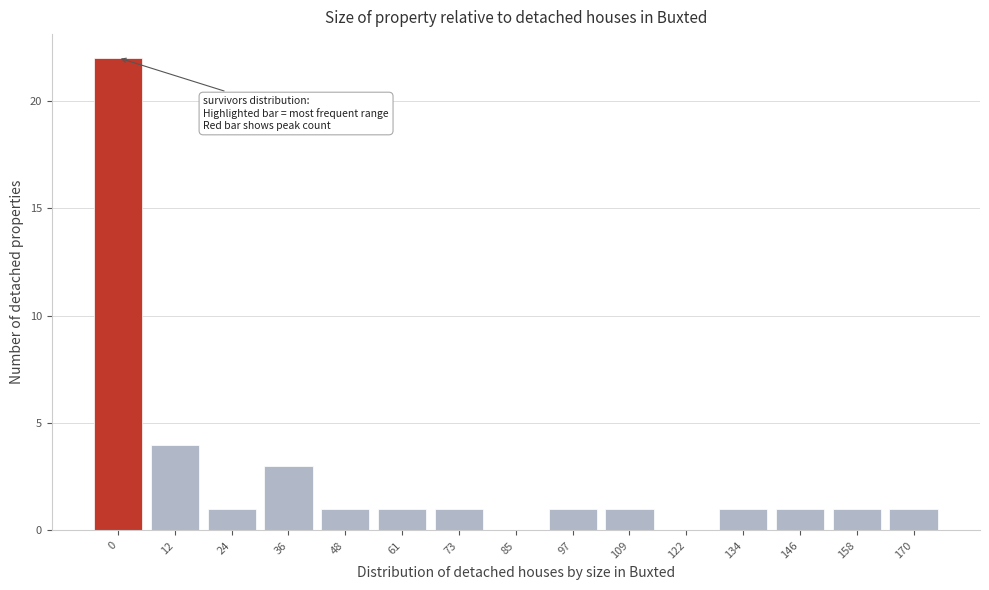

Reading right to left, extract all data points from this chart.

170=1	158=1	146=1	134=1	122=0	109=1	97=1	85=0	73=1	61=1	48=1	36=3	24=1	12=4	0=22